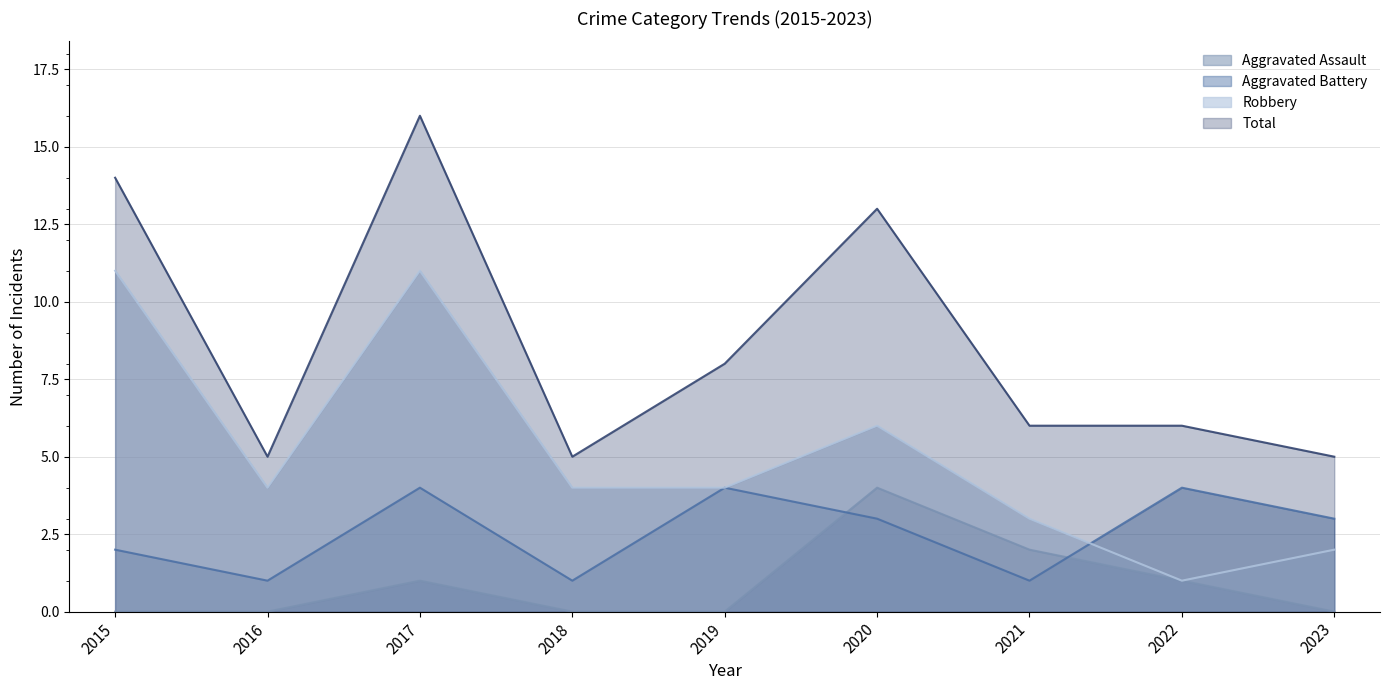

How many Robbery values are between 3 and 6?

5